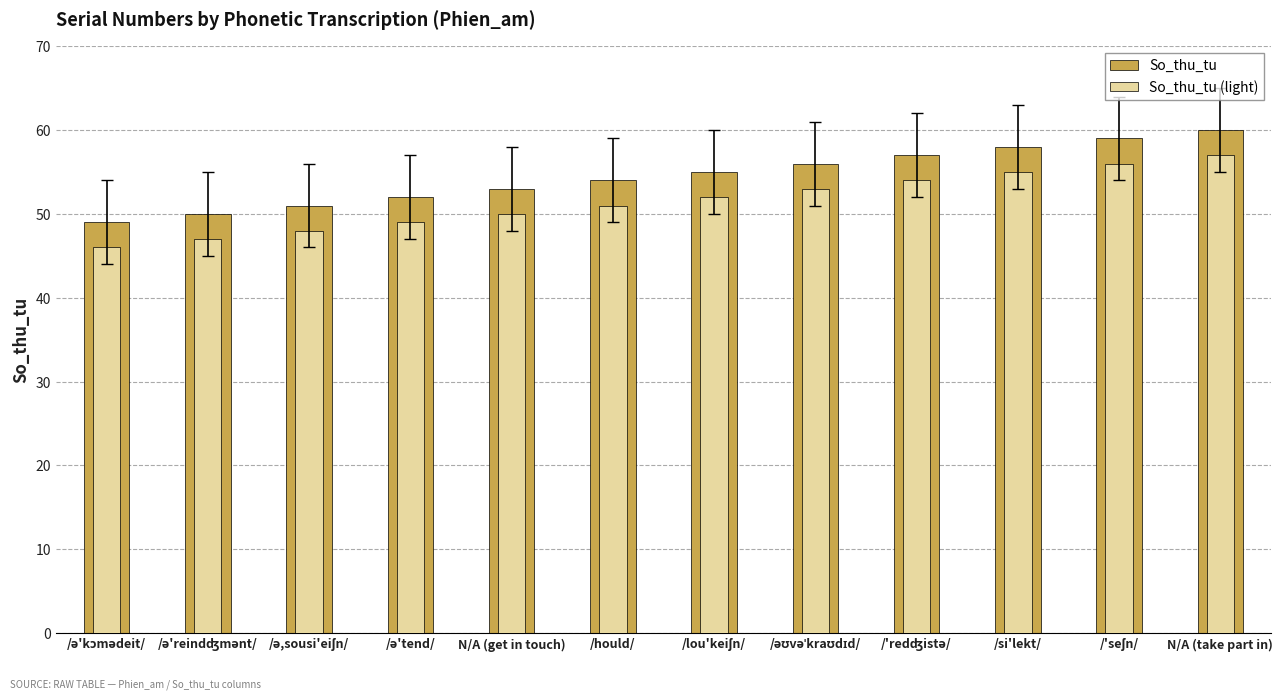

True or false: So_thu_tu (light) has a value of 17 at N/A (get in touch).

False